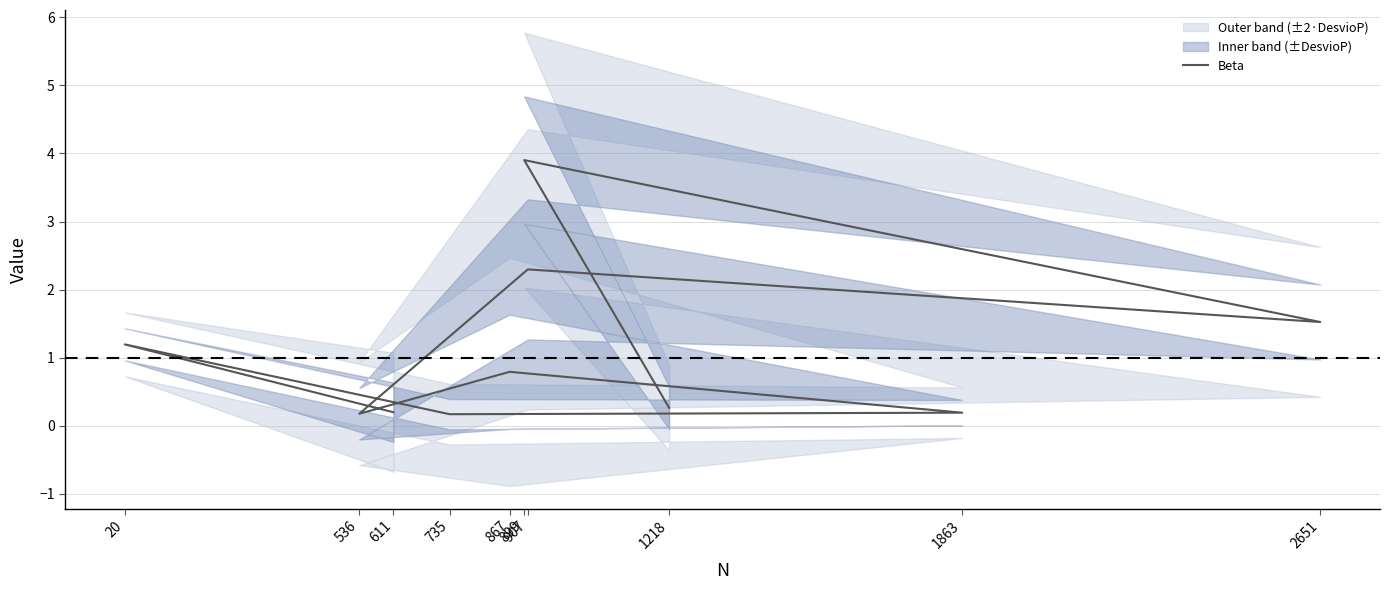

How many lines are shown in the chart?

1